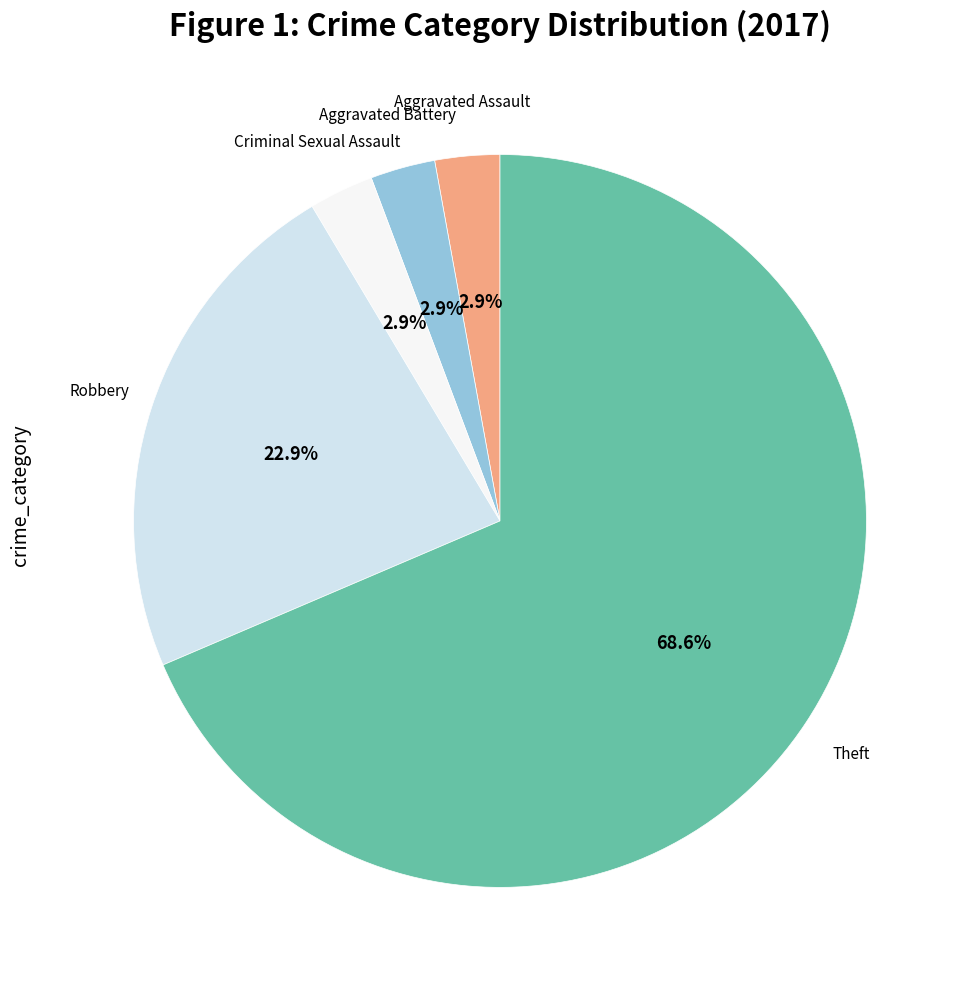

Which slice is the largest?

Theft